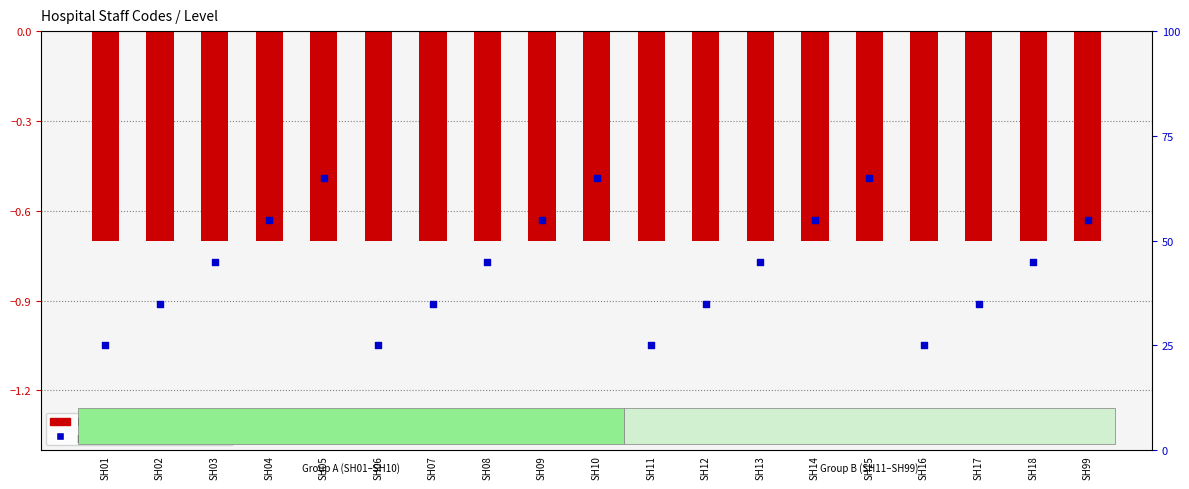

Which series has the largest total across all categories?

percentile rank within the sample